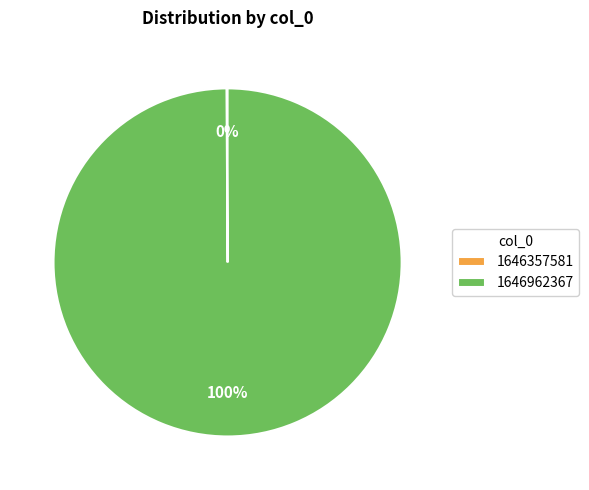

Which category has the biggest portion of the pie?

1646962367